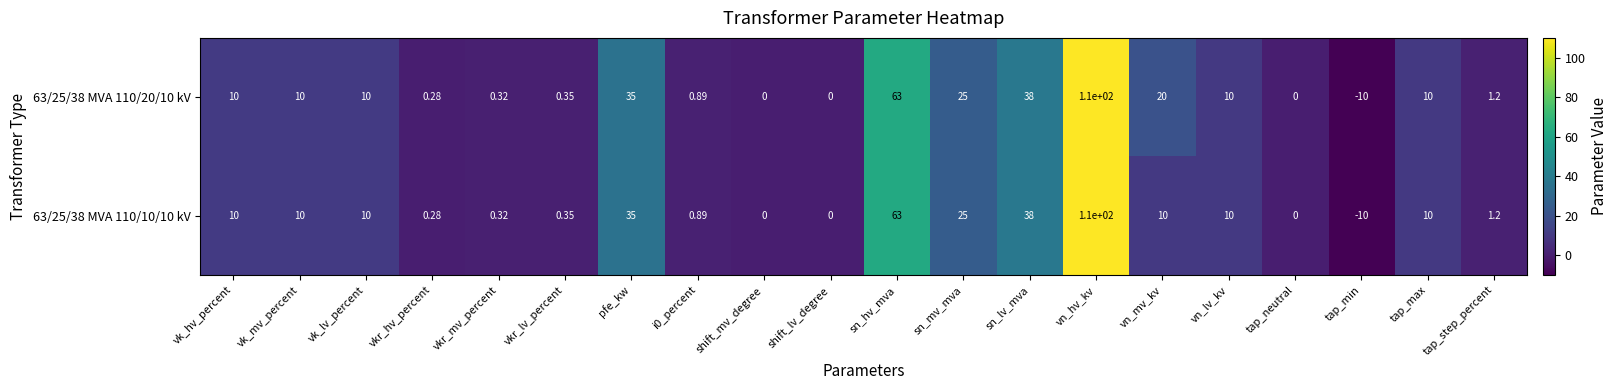

Which label corresponds to the largest value in the chart?

vn_hv_kv